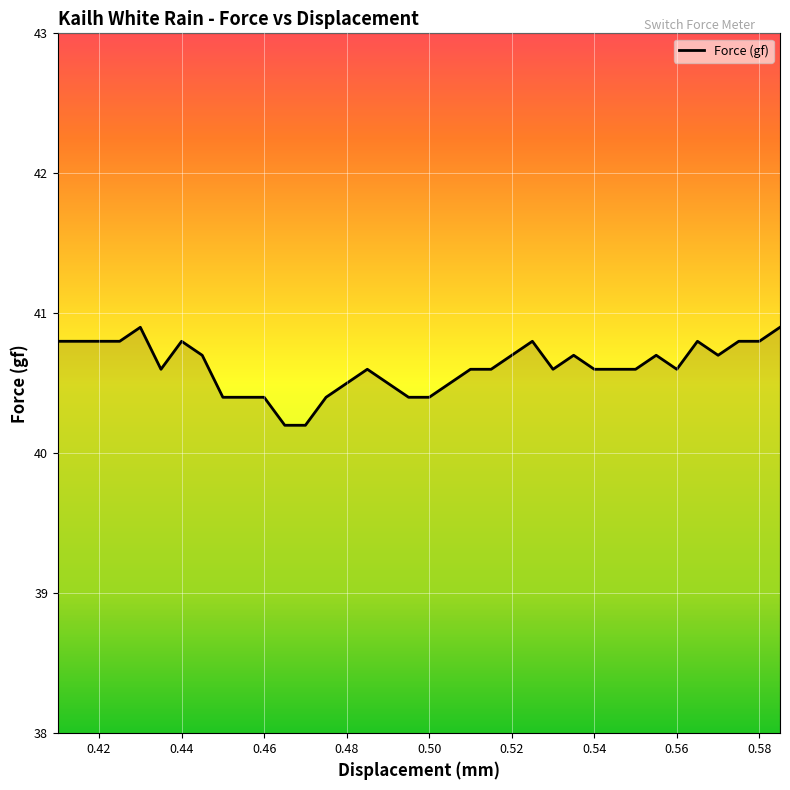

What is the difference between the maximum and minimum values?

0.7